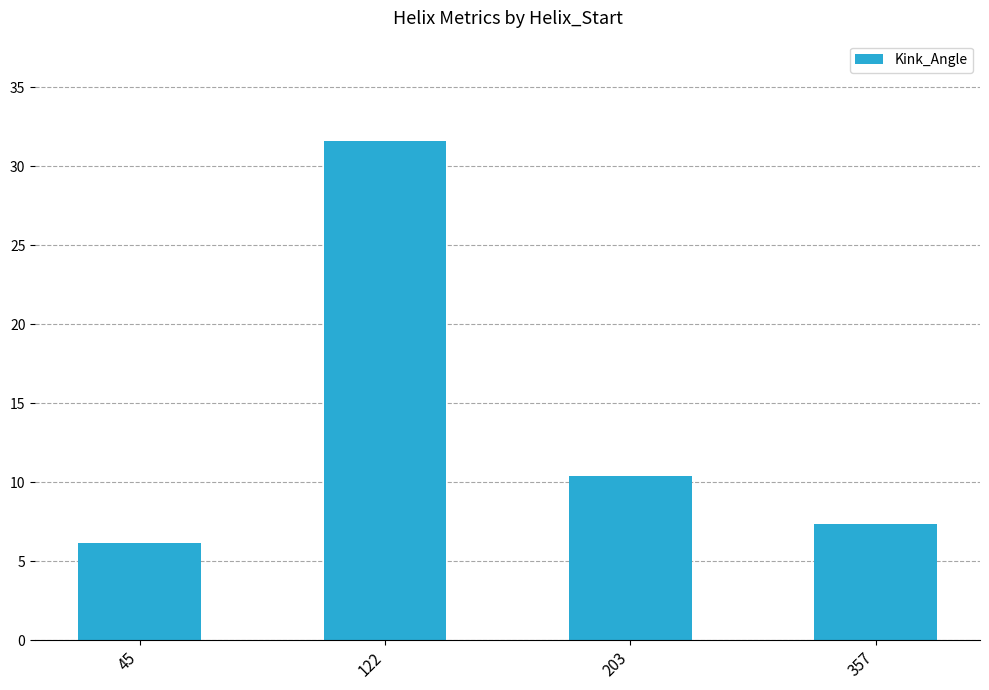

True or false: the data shows 10.4 at 203.

True